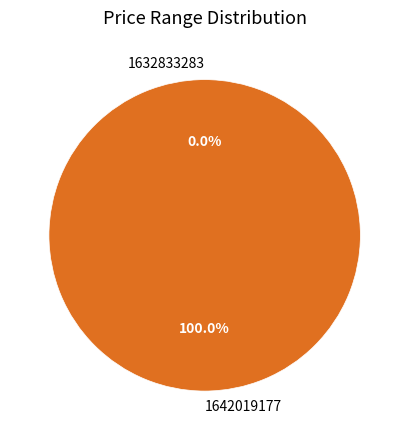

How many segments does this pie chart have?

2